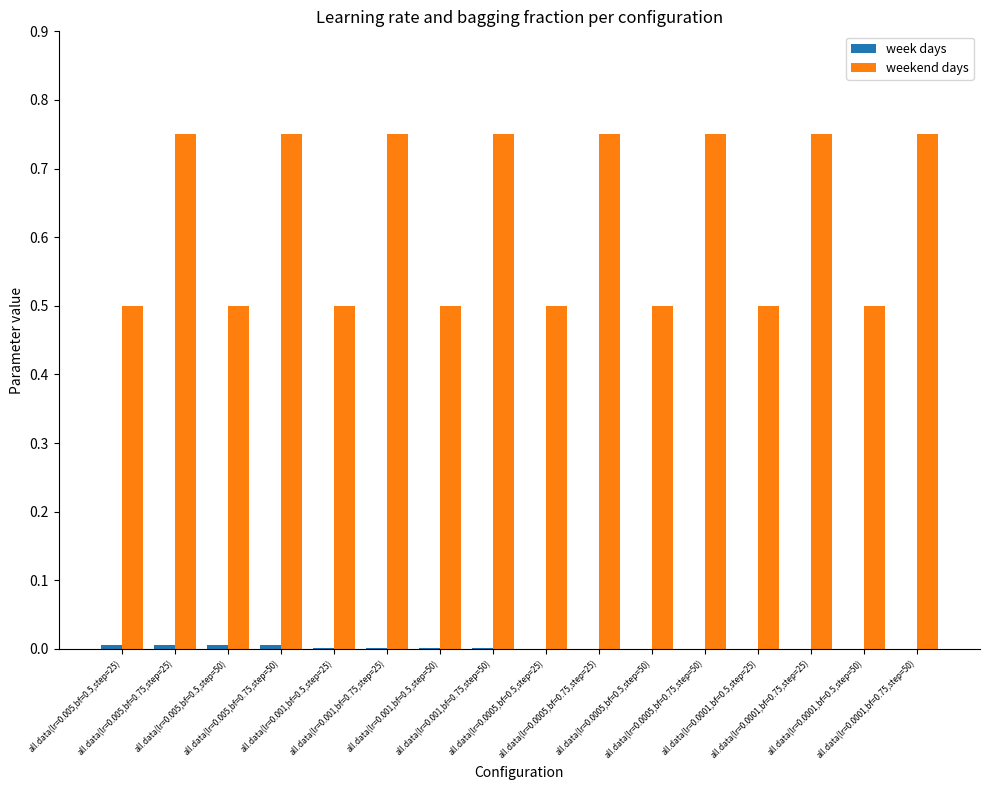

What is the total value across all series at all.data(lr=0.001,bf=0.5,step=50)?

0.5